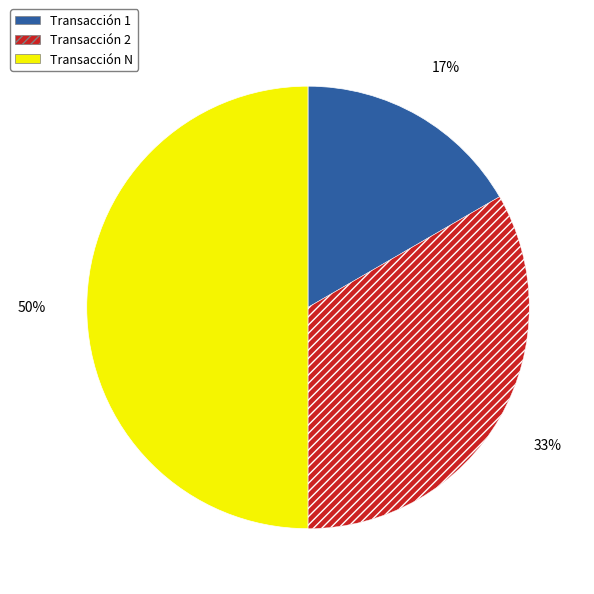

Count the number of slices in the pie.

3